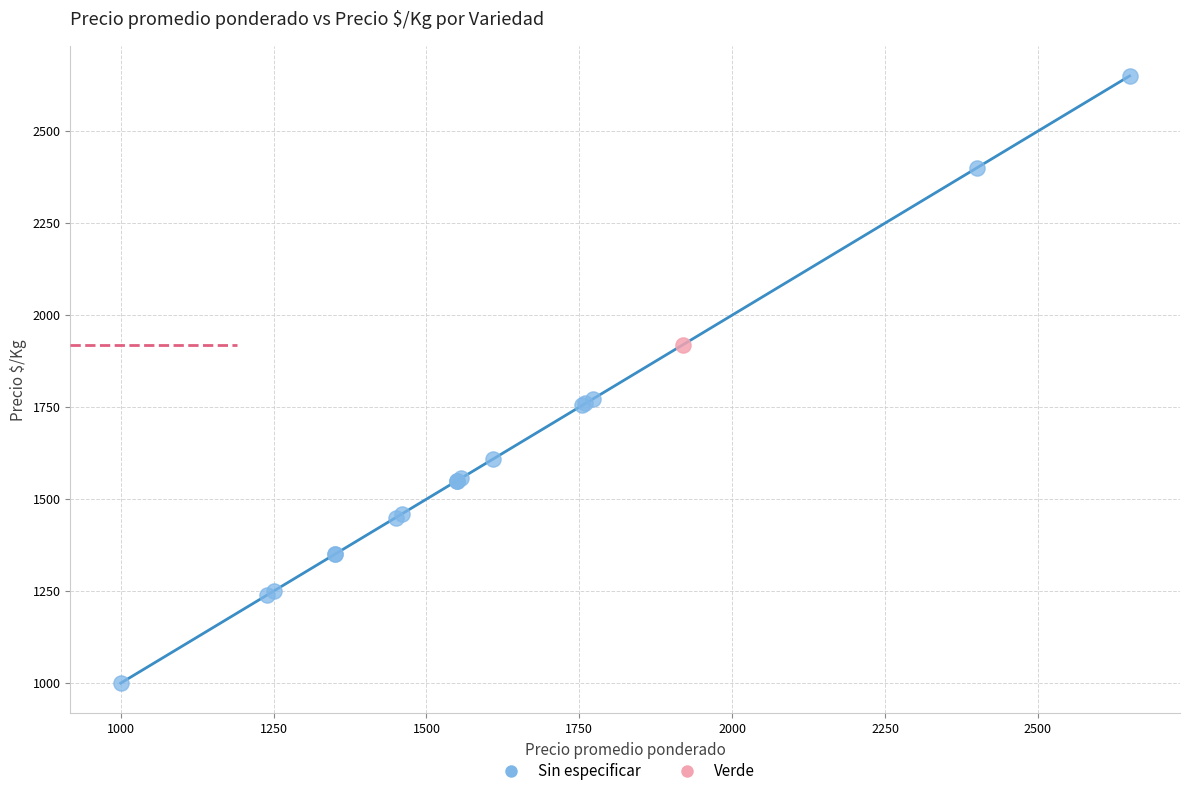

What are all the series names shown in the legend?

Sin especificar, Verde